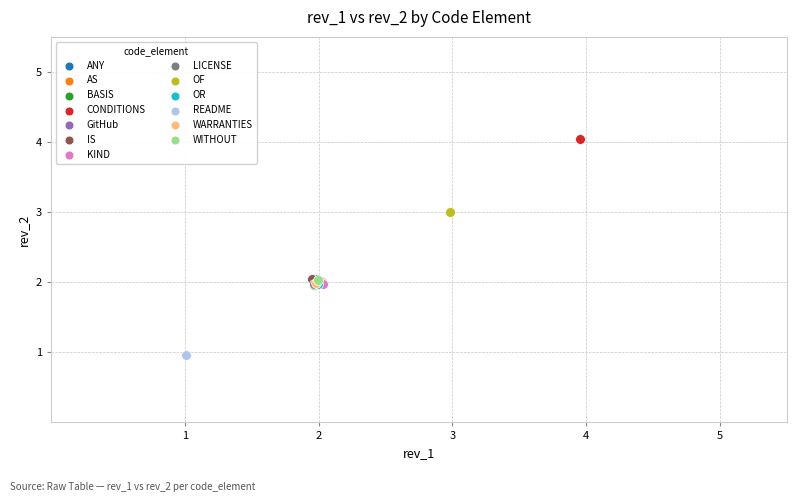

What are all the series names shown in the legend?

ANY, AS, BASIS, CONDITIONS, GitHub, IS, KIND, LICENSE, OF, OR, README, WARRANTIES, WITHOUT